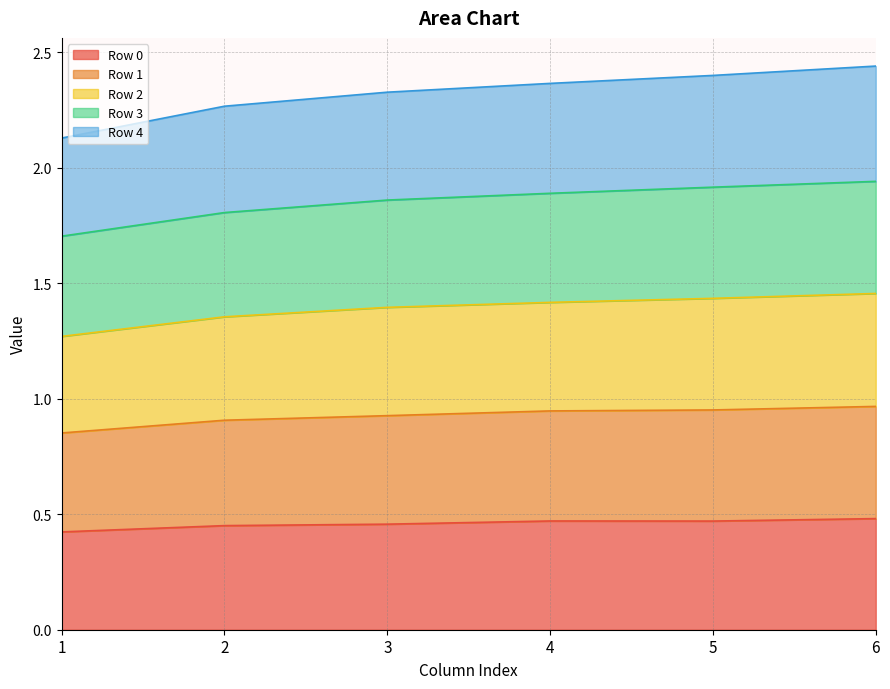

At 2, list the series in order from largest to smallest.

Row 3, Row 2, Row 1, Row 4, Row 0